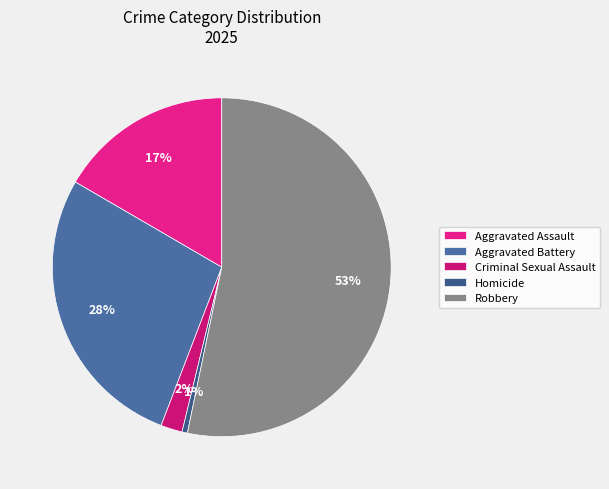

To the nearest percent, what percentage of the pie is Robbery?

53%